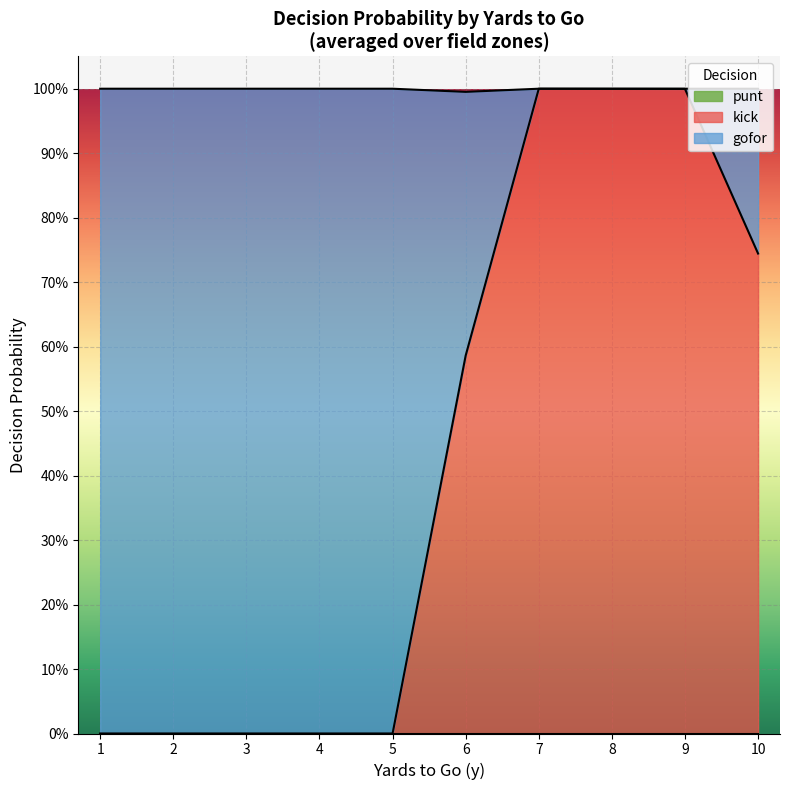

What are all the series names shown in the legend?

kick, gofor, punt